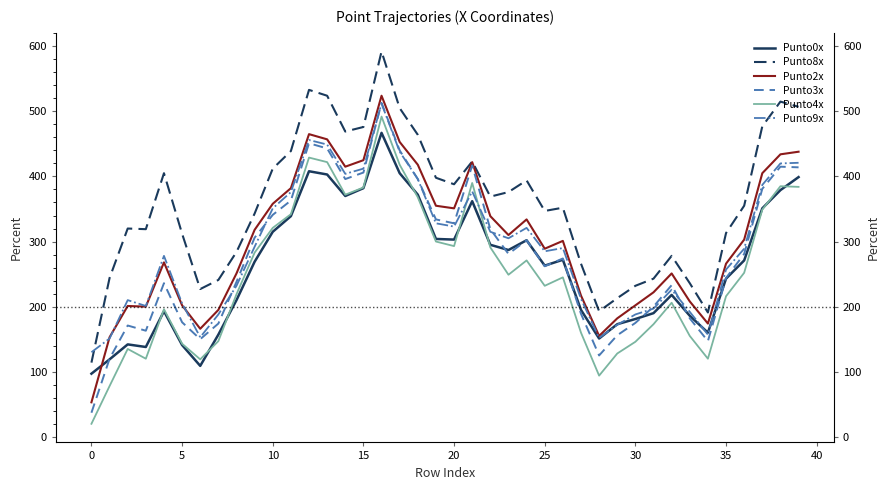

In Punto2x, how many points are lower than both neighbors (excluding endpoints)?

8